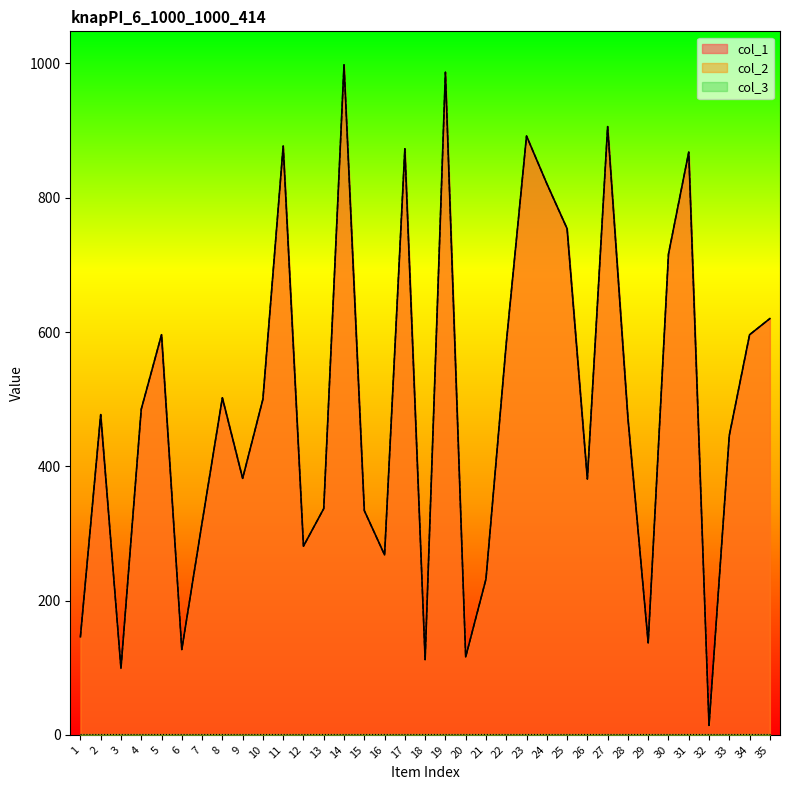

True or false: col_2 and col_1 cross at least once.

False